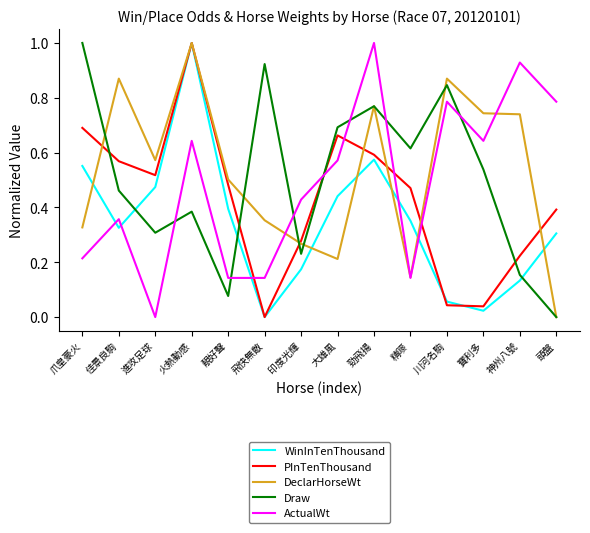

The ActualWt series shows 0.2 at 靚好聲. True or false?

False